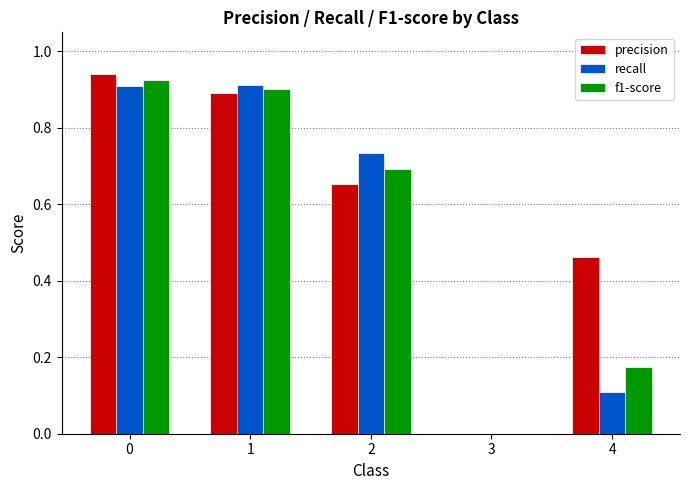

The f1-score series shows 0.1 at 4. True or false?

False